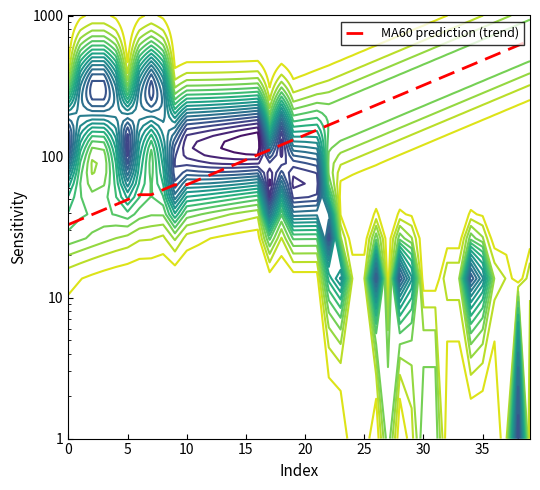

True or false: the data shows 196.8 at 24.

True